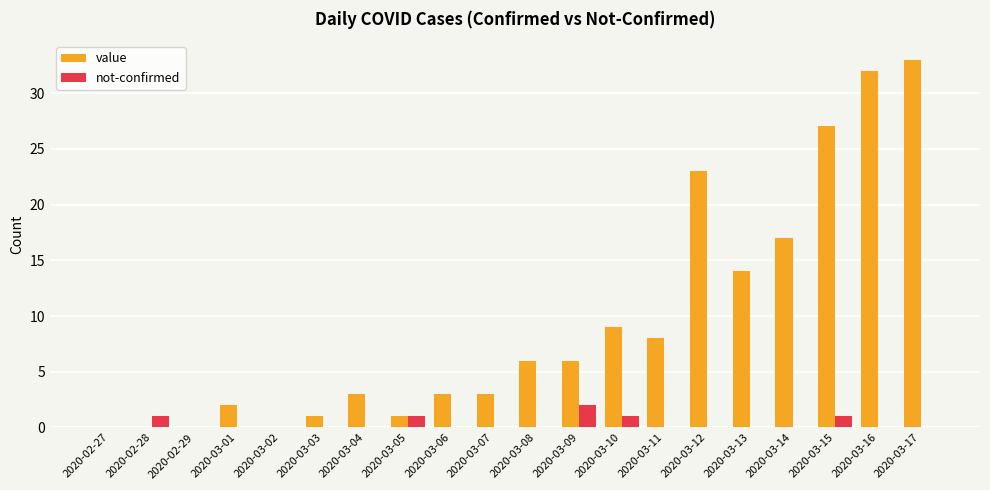

Which category has the highest value across all series?

2020-03-17